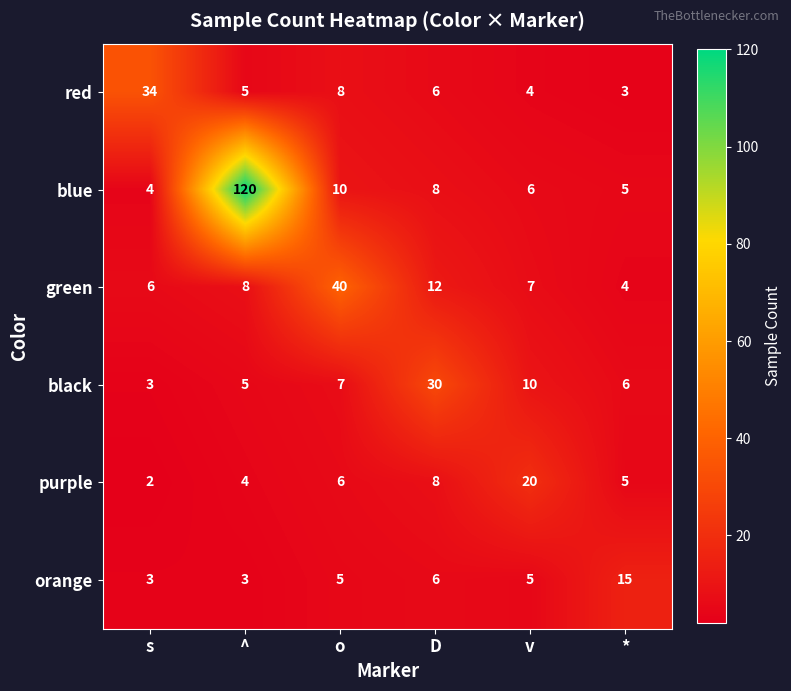

Which label corresponds to the smallest value in the chart?

s